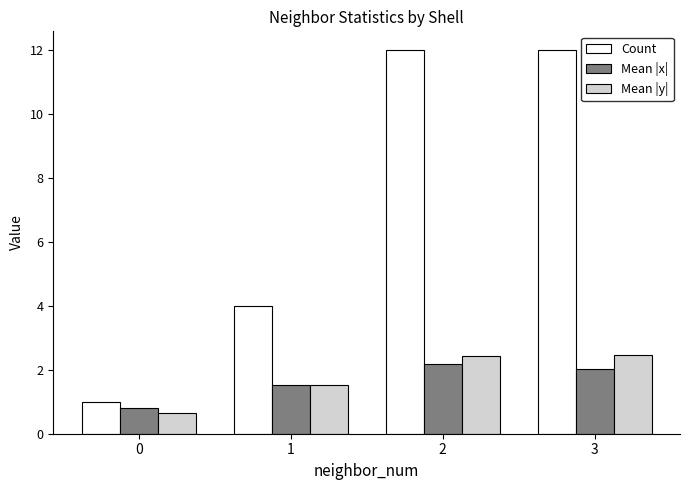

Is it true that Mean |x| equals 0.8 at 2?

False